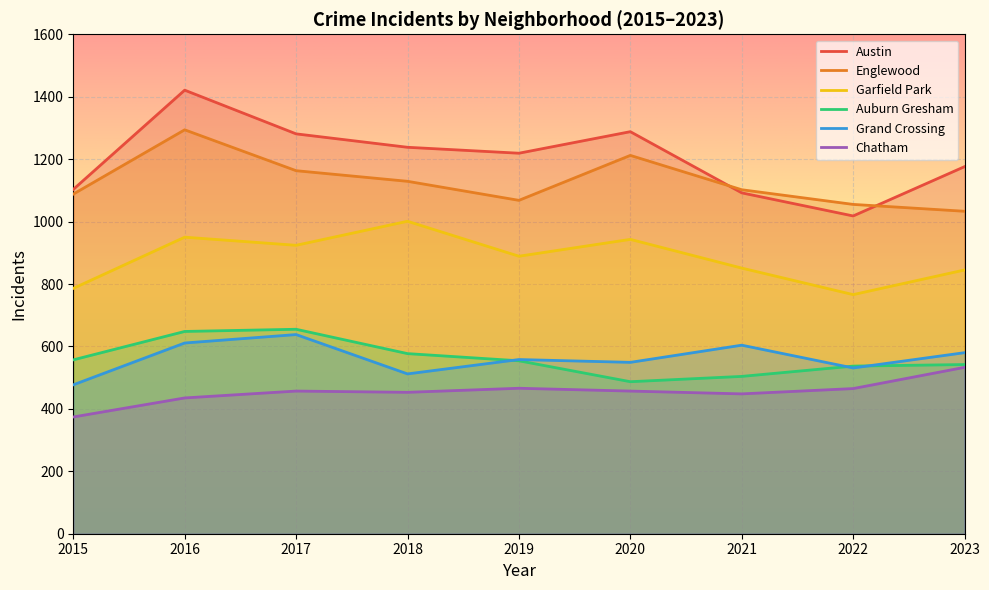

What is the difference between the second highest and second lowest values in the Grand Crossing series?

99